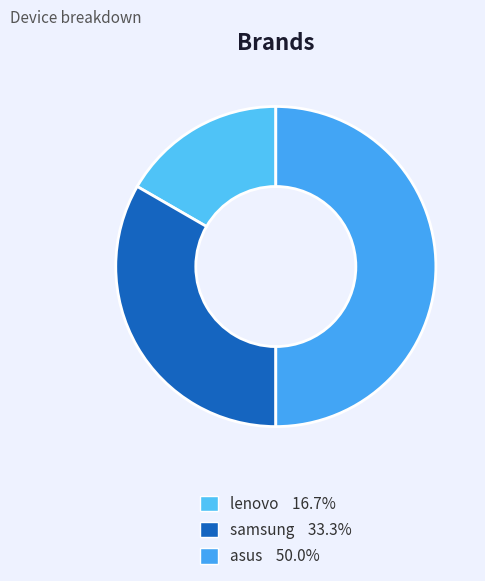

Rank the categories by value from lowest to highest.

lenovo, samsung, asus